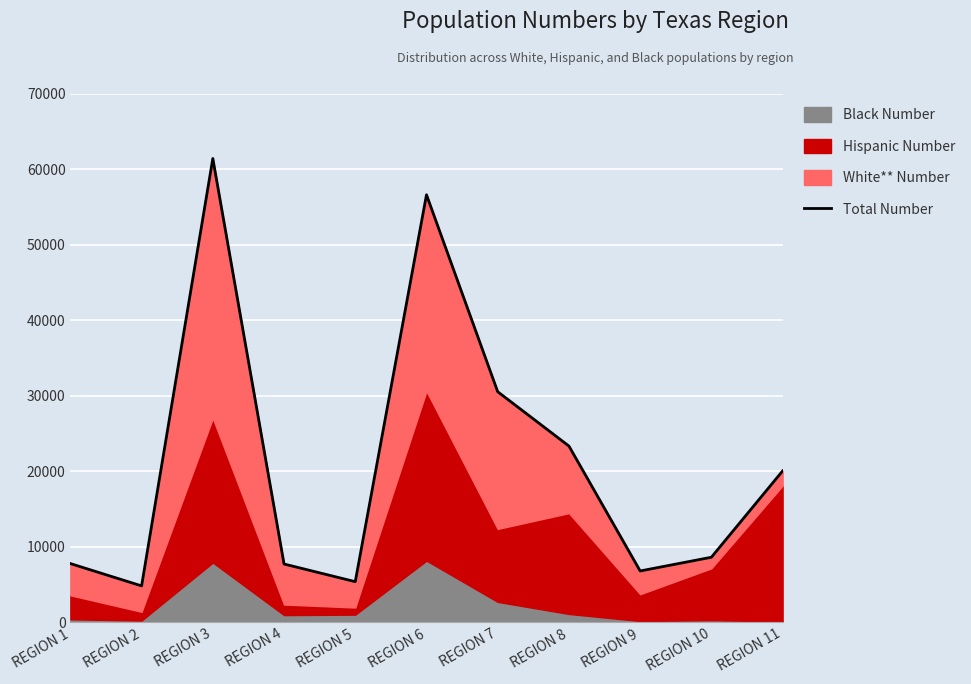

What is the sum of the values at REGION 4 and REGION 11?

27757